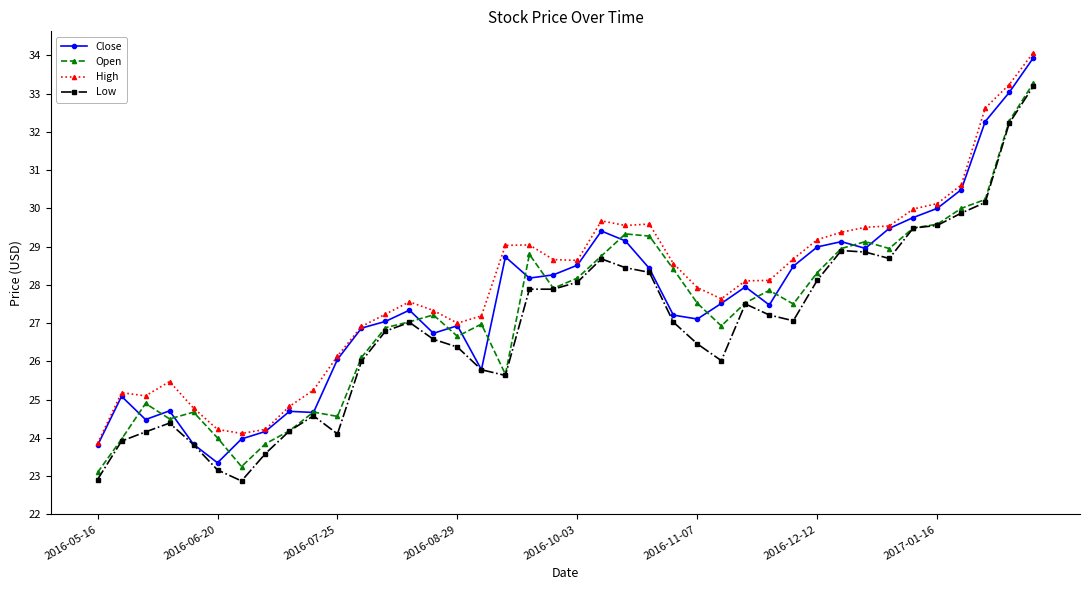

How many data points does each series have?

40